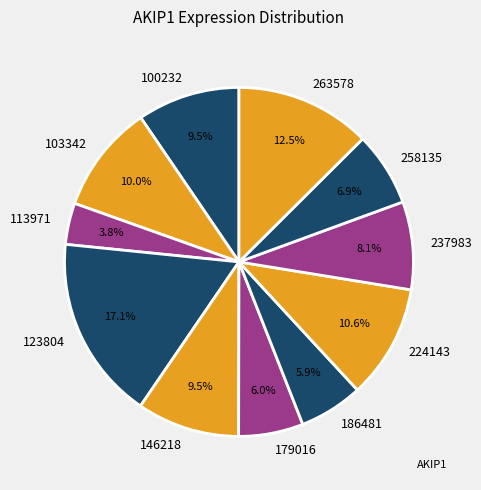

What percentage is NOT represented by 103342?

90.0%